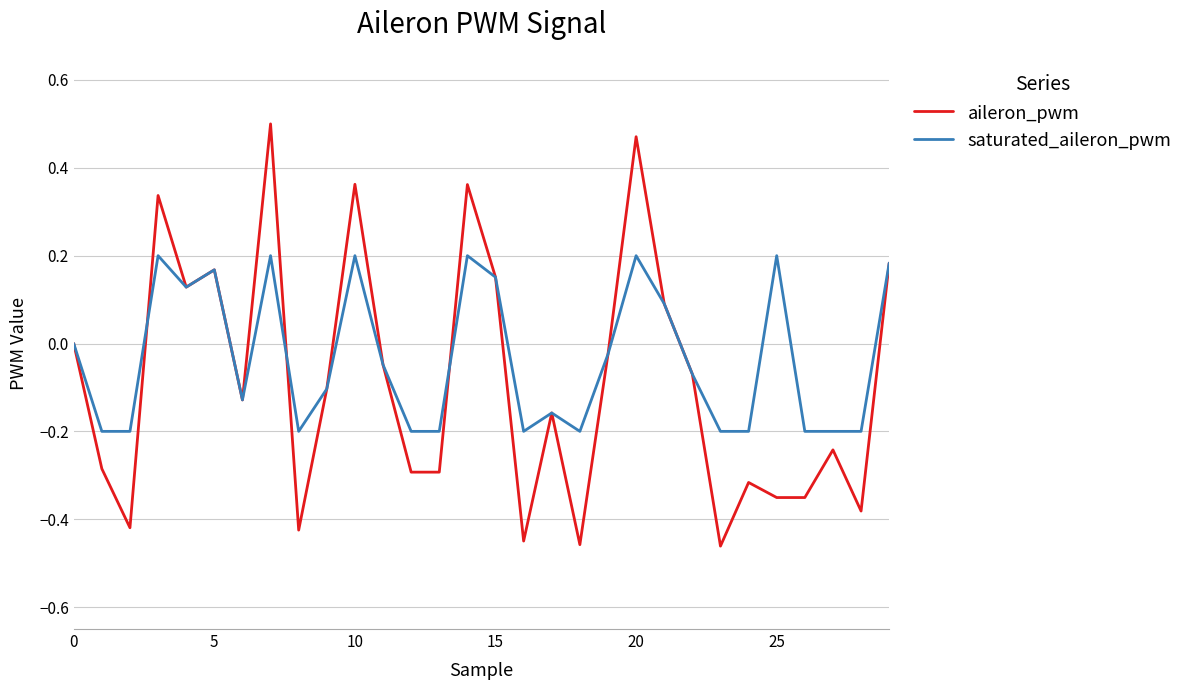

Rank the series by their maximum value, from lowest to highest.

saturated_aileron_pwm, aileron_pwm